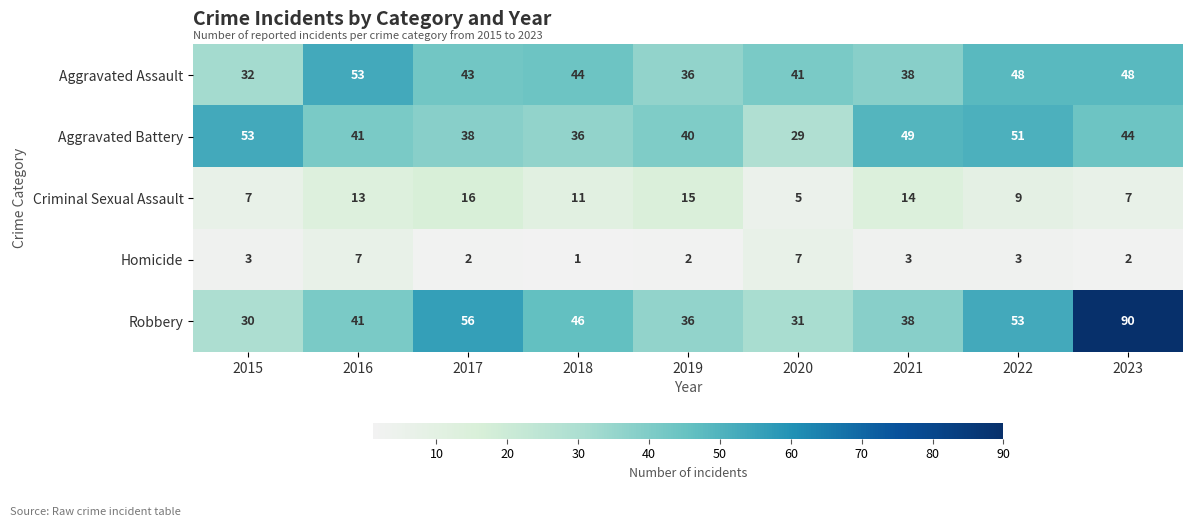

Where is Robbery nearest to the value 60?

2017